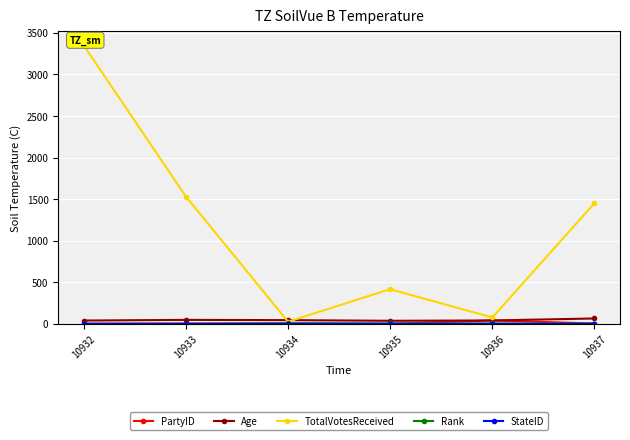

True or false: TotalVotesReceived has more than 0 points higher than both neighbors.

True